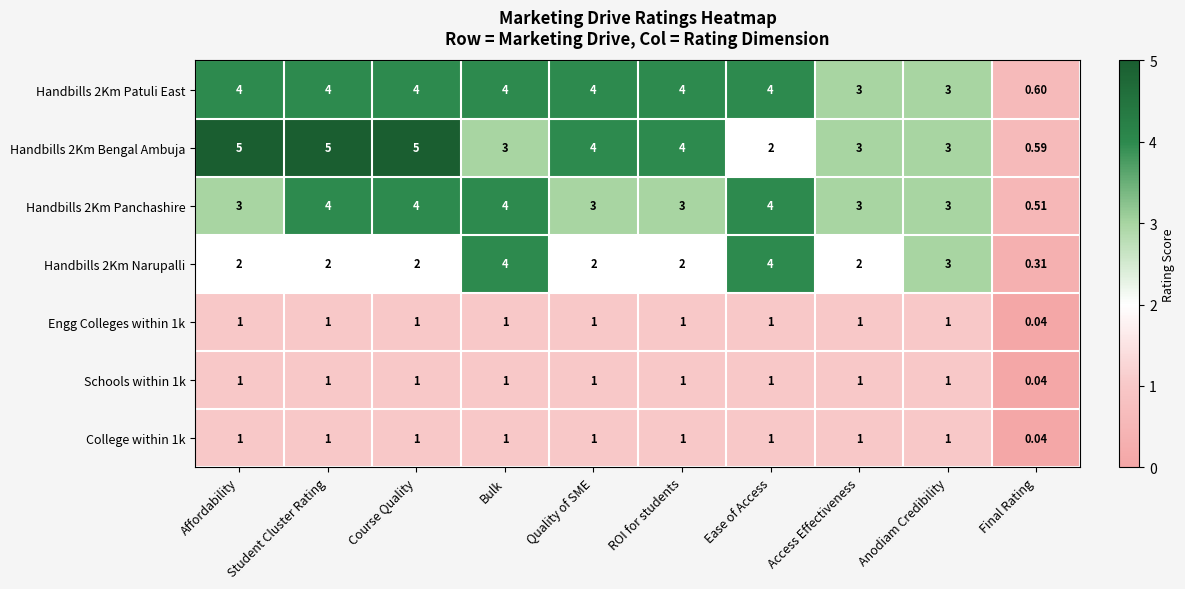

Is the value of Handbills 2Km Bengal Ambuja at Bulk greater than the value of Handbills 2Km Patuli East at Quality of SME?

No